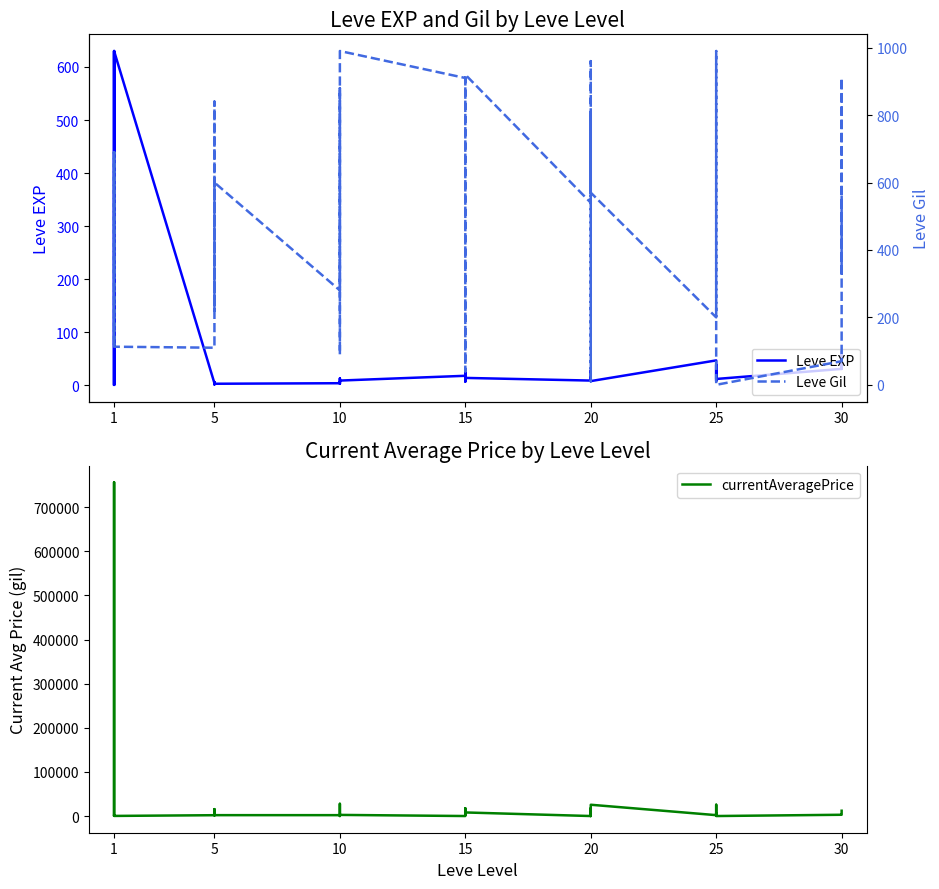

Which has a higher value, 20 or 5?

20